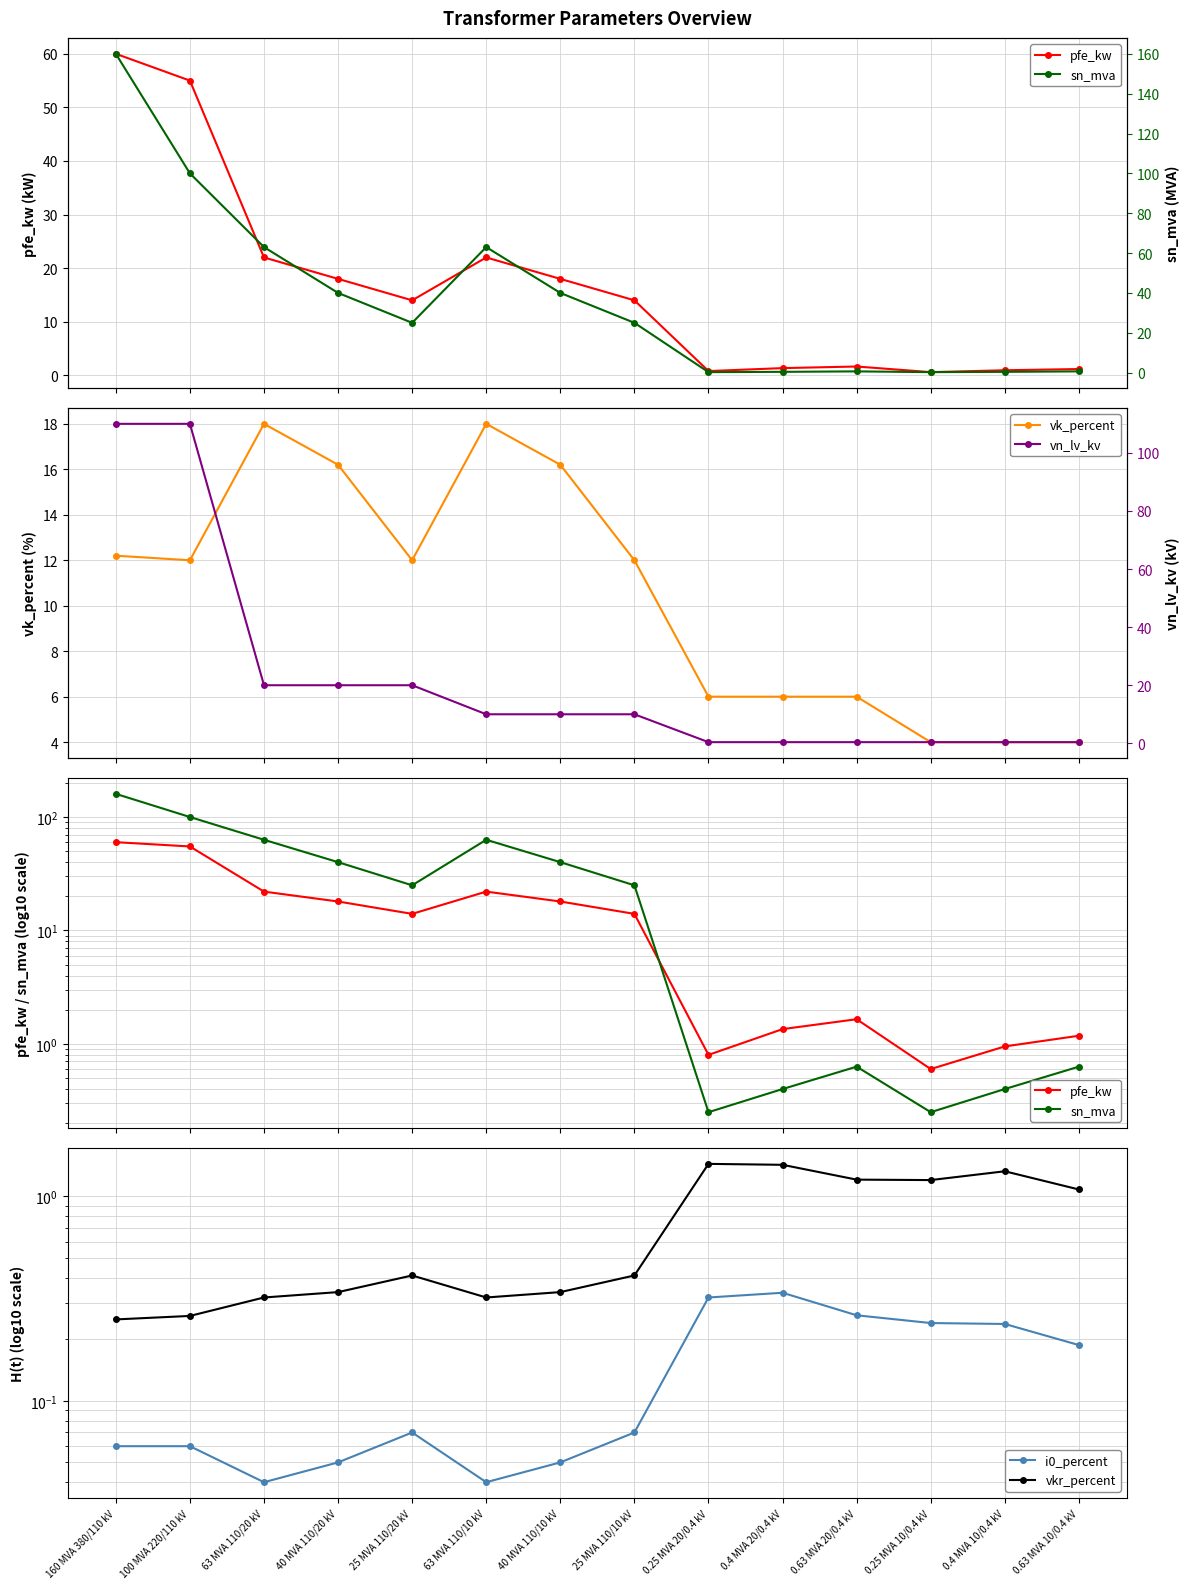

What is the spread (max minus min) of values at 0.63 MVA 10/0.4 kV?

3.8